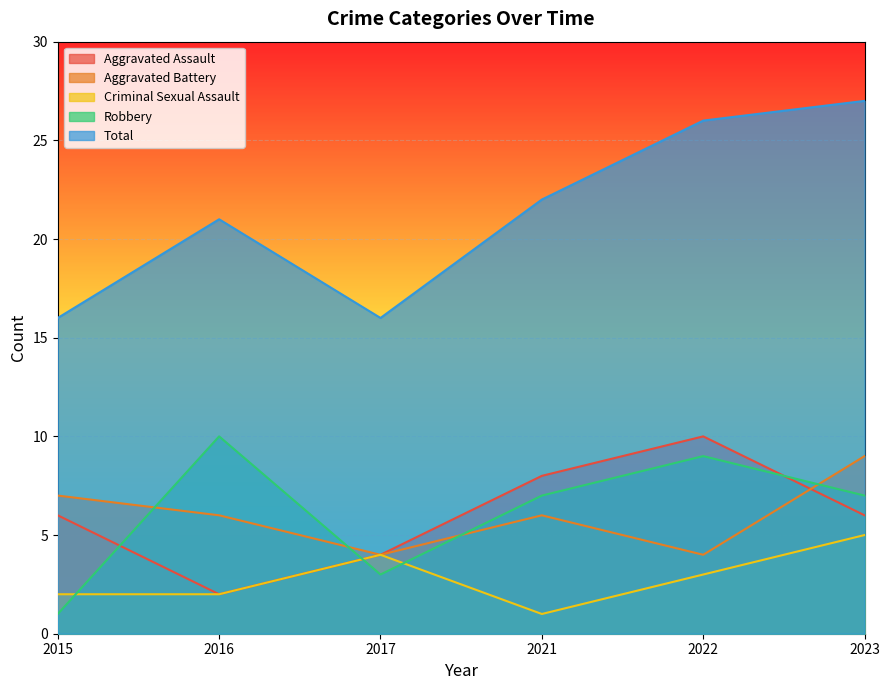

How many categories are shown in the chart?

6